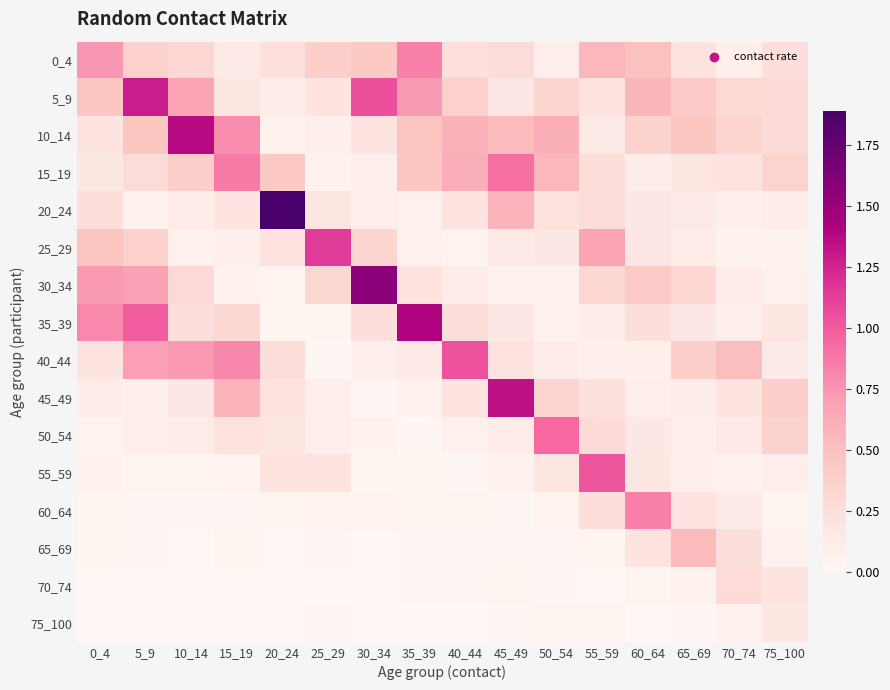

Reading left to right, transcribe all the data shown in this chart.

0_4: 0_4=0.7	5_9=0.4	10_14=0.3	15_19=0.1	20_24=0.2	25_29=0.4	30_34=0.4	35_39=0.8	40_44=0.2	45_49=0.3	50_54=0.1	55_59=0.5	60_64=0.5	65_69=0.2	70_74=0.1	75_100=0.2
5_9: 0_4=0.5	5_9=1.3	10_14=0.7	15_19=0.2	20_24=0.1	25_29=0.2	30_34=1.1	35_39=0.7	40_44=0.4	45_49=0.2	50_54=0.3	55_59=0.2	60_64=0.6	65_69=0.4	70_74=0.3	75_100=0.3
10_14: 0_4=0.2	5_9=0.5	10_14=1.4	15_19=0.8	20_24=0.1	25_29=0.1	30_34=0.2	35_39=0.5	40_44=0.6	45_49=0.5	50_54=0.6	55_59=0.1	60_64=0.4	65_69=0.5	70_74=0.3	75_100=0.3
15_19: 0_4=0.2	5_9=0.3	10_14=0.4	15_19=0.9	20_24=0.4	25_29=0.0	30_34=0.1	35_39=0.5	40_44=0.6	45_49=0.9	50_54=0.6	55_59=0.2	60_64=0.1	65_69=0.2	70_74=0.2	75_100=0.4
20_24: 0_4=0.2	5_9=0.1	10_14=0.1	15_19=0.2	20_24=1.9	25_29=0.2	30_34=0.1	35_39=0.1	40_44=0.2	45_49=0.6	50_54=0.2	55_59=0.3	60_64=0.2	65_69=0.1	70_74=0.1	75_100=0.1
25_29: 0_4=0.5	5_9=0.4	10_14=0.1	15_19=0.1	20_24=0.2	25_29=1.1	30_34=0.3	35_39=0.1	40_44=0.0	45_49=0.1	50_54=0.2	55_59=0.7	60_64=0.2	65_69=0.1	70_74=0.1	75_100=0.0
30_34: 0_4=0.7	5_9=0.7	10_14=0.3	15_19=0.1	20_24=0.0	25_29=0.3	30_34=1.6	35_39=0.2	40_44=0.1	45_49=0.1	50_54=0.0	55_59=0.3	60_64=0.4	65_69=0.3	70_74=0.1	75_100=0.1
35_39: 0_4=0.8	5_9=1.0	10_14=0.2	15_19=0.3	20_24=0.0	25_29=0.0	30_34=0.3	35_39=1.4	40_44=0.2	45_49=0.2	50_54=0.1	55_59=0.1	60_64=0.2	65_69=0.2	70_74=0.1	75_100=0.2
40_44: 0_4=0.2	5_9=0.7	10_14=0.7	15_19=0.8	20_24=0.3	25_29=0.0	30_34=0.1	35_39=0.2	40_44=1.0	45_49=0.2	50_54=0.1	55_59=0.1	60_64=0.1	65_69=0.4	70_74=0.5	75_100=0.1
45_49: 0_4=0.1	5_9=0.1	10_14=0.2	15_19=0.6	20_24=0.2	25_29=0.1	30_34=0.0	35_39=0.1	40_44=0.2	45_49=1.3	50_54=0.3	55_59=0.2	60_64=0.1	65_69=0.1	70_74=0.2	75_100=0.4
50_54: 0_4=0.0	5_9=0.1	10_14=0.1	15_19=0.2	20_24=0.2	25_29=0.1	30_34=0.0	35_39=0.0	40_44=0.1	45_49=0.1	50_54=0.9	55_59=0.3	60_64=0.2	65_69=0.1	70_74=0.1	75_100=0.4
55_59: 0_4=0.1	5_9=0.0	10_14=0.0	15_19=0.0	20_24=0.2	25_29=0.2	30_34=0.0	35_39=0.0	40_44=0.0	45_49=0.1	50_54=0.2	55_59=1.0	60_64=0.2	65_69=0.1	70_74=0.1	75_100=0.1
60_64: 0_4=0.0	5_9=0.0	10_14=0.0	15_19=0.0	20_24=0.0	25_29=0.0	30_34=0.0	35_39=0.0	40_44=0.0	45_49=0.0	50_54=0.0	55_59=0.2	60_64=0.8	65_69=0.2	70_74=0.1	75_100=0.0
65_69: 0_4=0.0	5_9=0.0	10_14=0.0	15_19=0.0	20_24=0.0	25_29=0.0	30_34=0.0	35_39=0.0	40_44=0.0	45_49=0.0	50_54=0.0	55_59=0.0	60_64=0.2	65_69=0.5	70_74=0.2	75_100=0.1
70_74: 0_4=0.0	5_9=0.0	10_14=0.0	15_19=0.0	20_24=0.0	25_29=0.0	30_34=0.0	35_39=0.0	40_44=0.0	45_49=0.0	50_54=0.0	55_59=0.0	60_64=0.0	65_69=0.0	70_74=0.3	75_100=0.2
75_100: 0_4=0.0	5_9=0.0	10_14=0.0	15_19=0.0	20_24=0.0	25_29=0.0	30_34=0.0	35_39=0.0	40_44=0.0	45_49=0.0	50_54=0.0	55_59=0.0	60_64=0.0	65_69=0.0	70_74=0.1	75_100=0.2